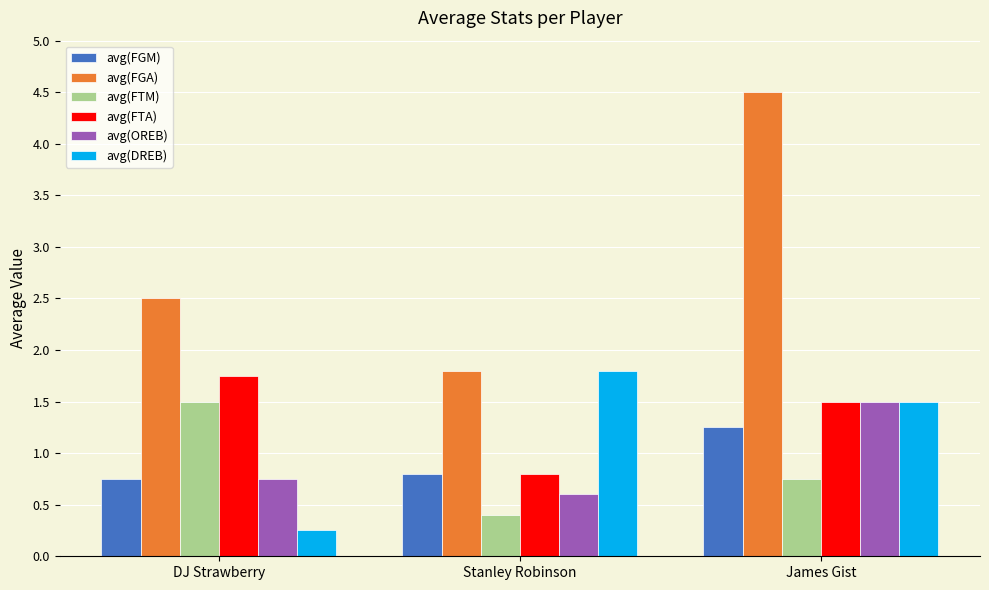

True or false: avg(FGM) has a value of 0.8 at Stanley Robinson.

True